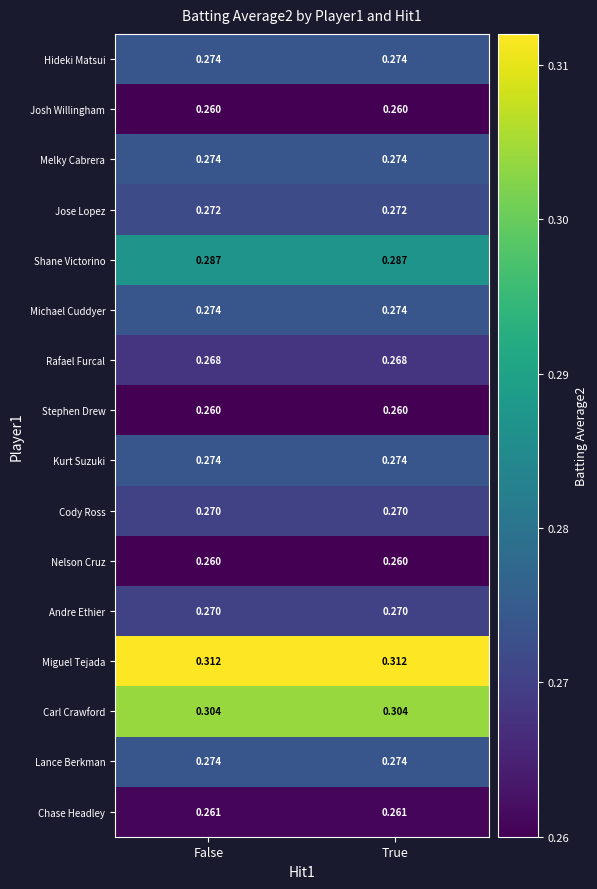

Is the value of Andre Ethier at True greater than the value of Hideki Matsui at True?

No